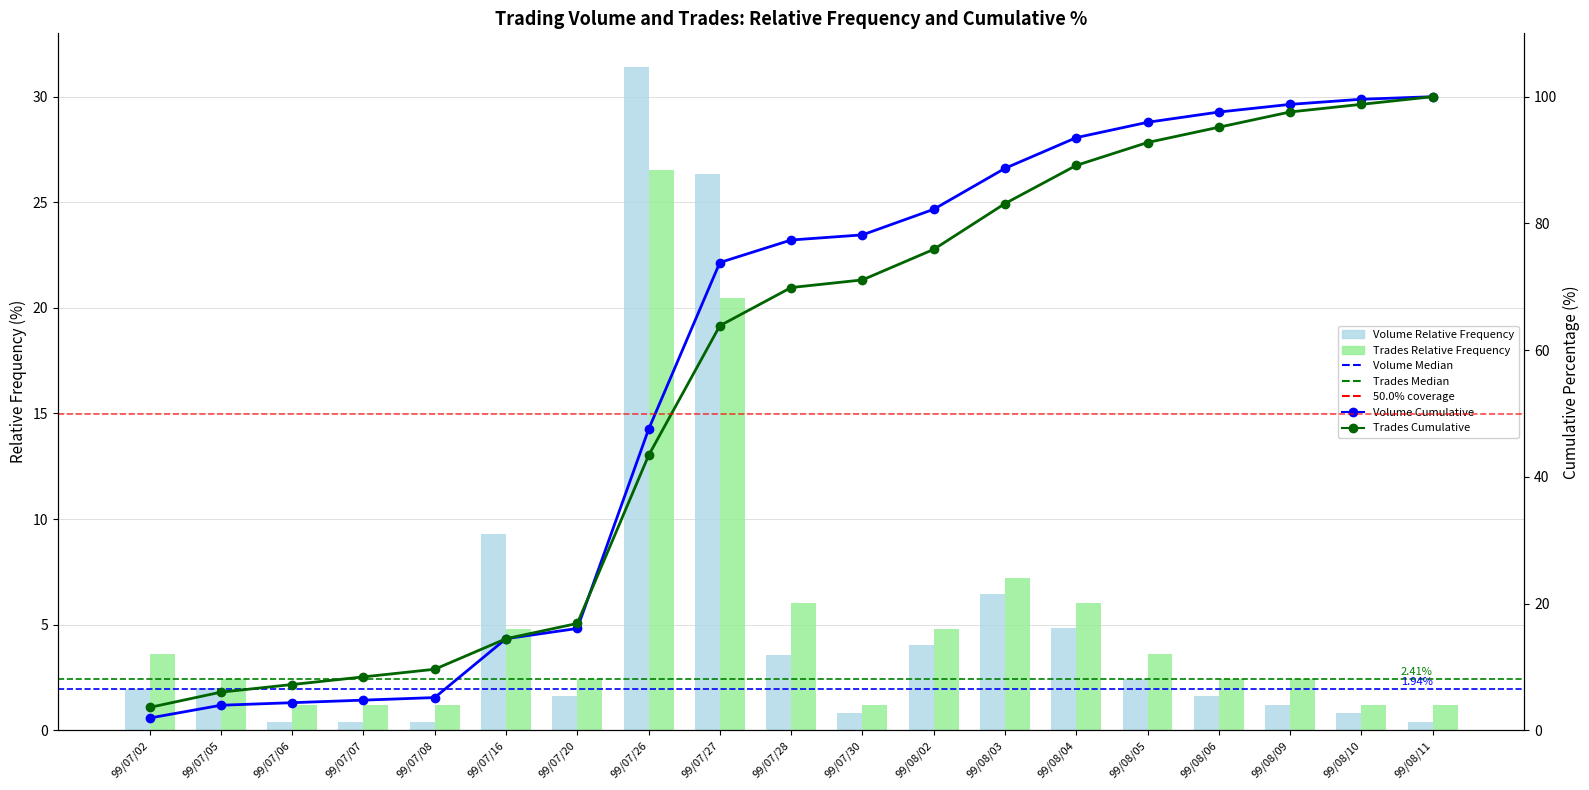

What is the minimum value shown in the chart?

0.4